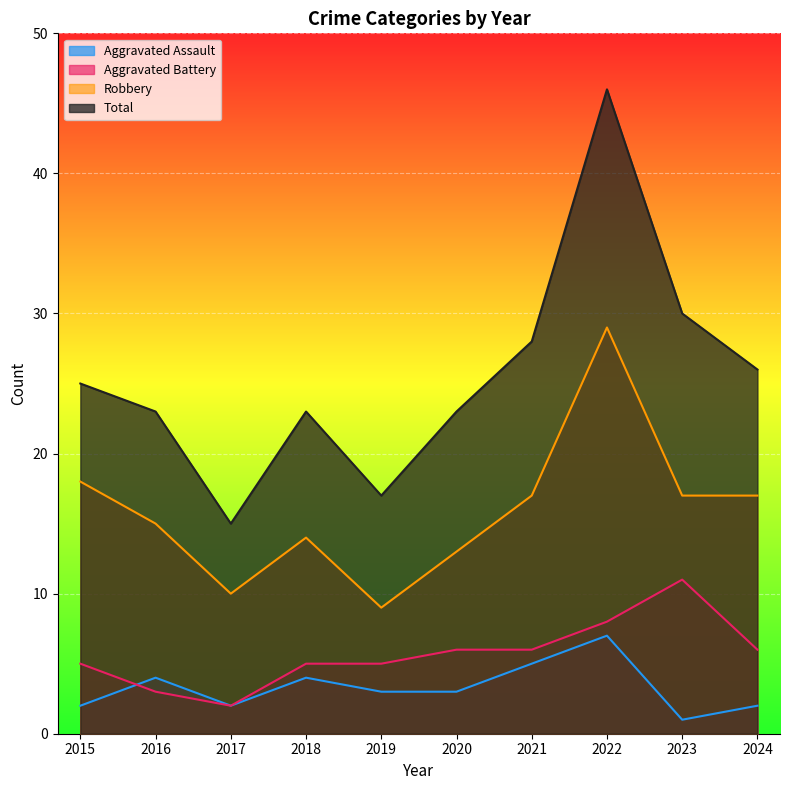

True or false: Aggravated Assault and Total cross at least once.

False